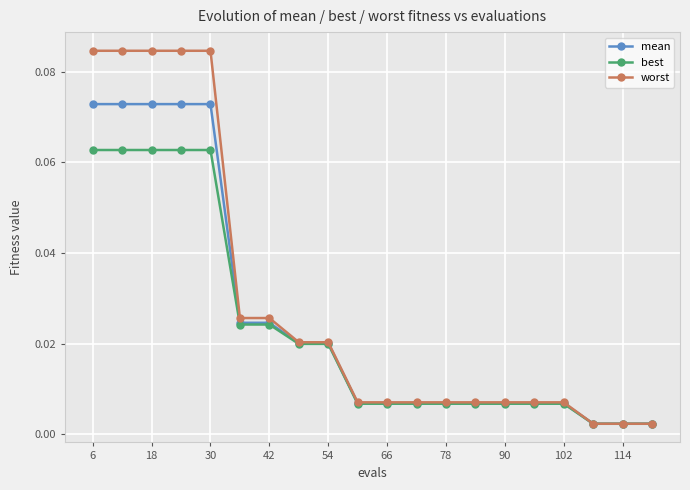

At how many categories does at least one series exceed 0?

20